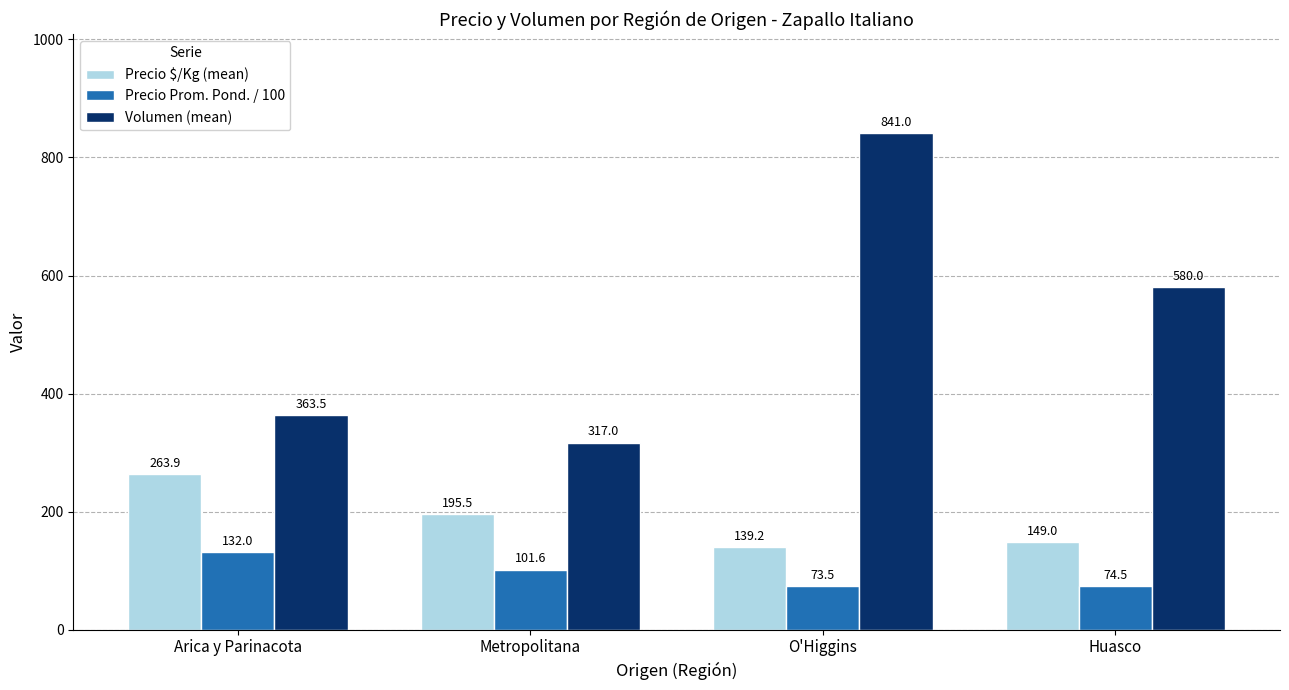

What is the sum of all Precio $/Kg (mean) values?

747.6